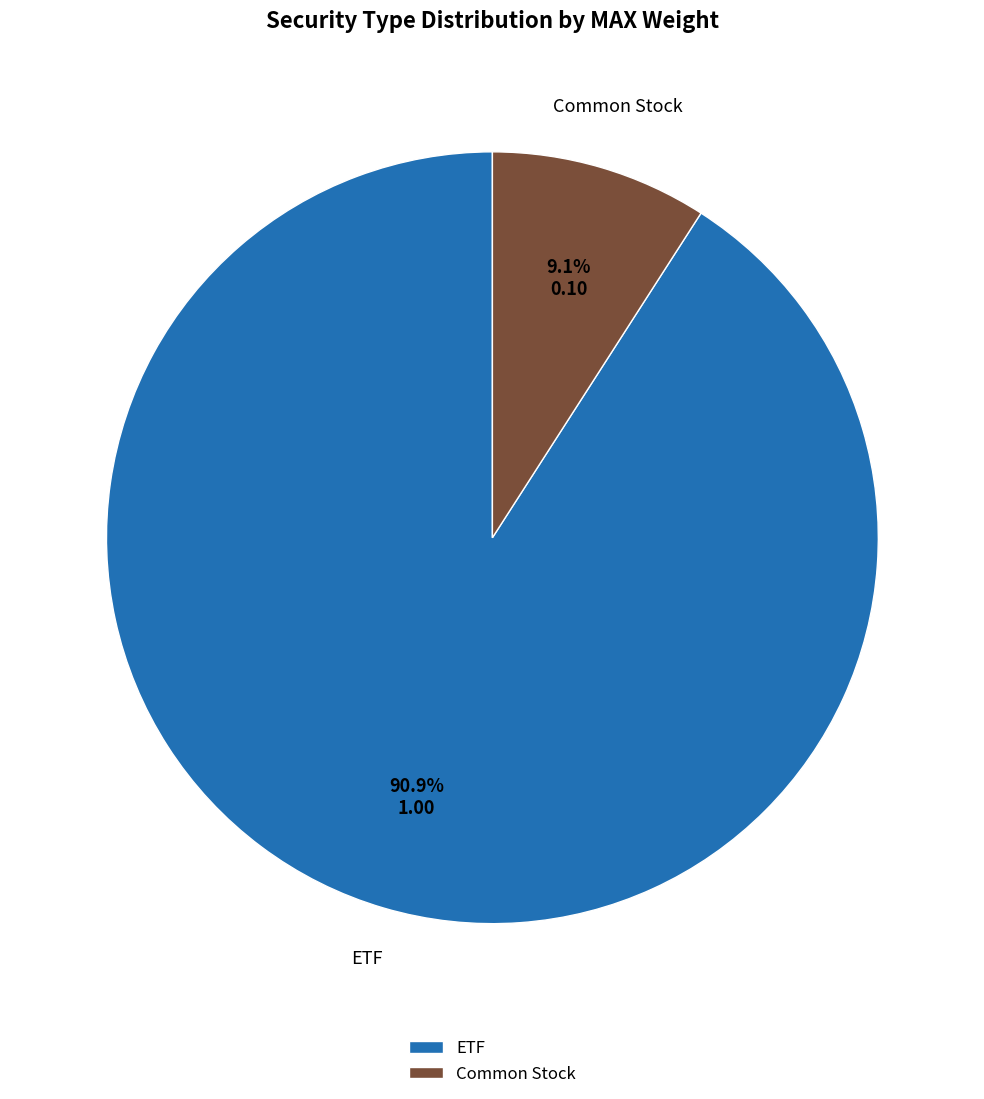

What percentage do ETF and Common Stock together represent?

100.0%